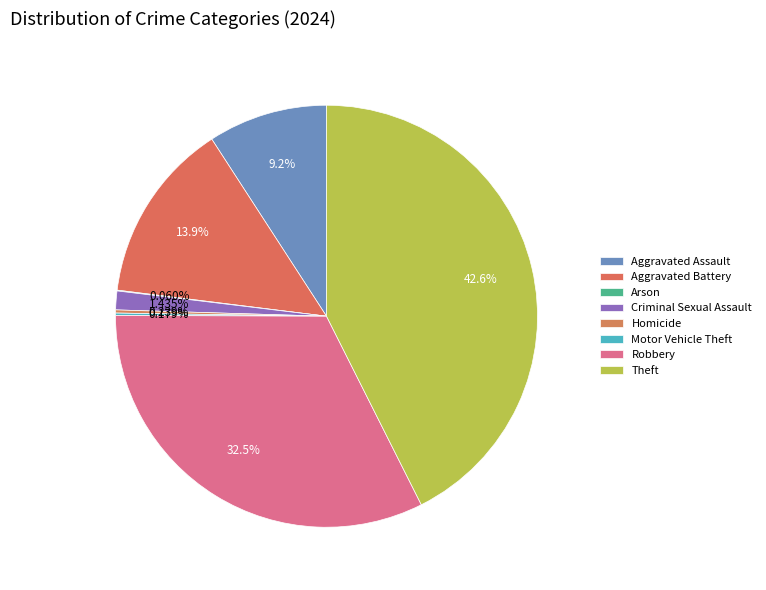

What is the total percentage of Arson and Homicide?

0.3%